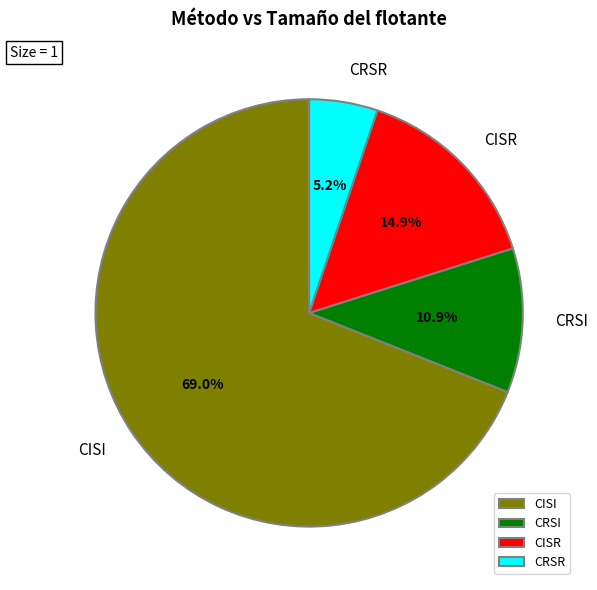

Which slice is the largest?

CISI